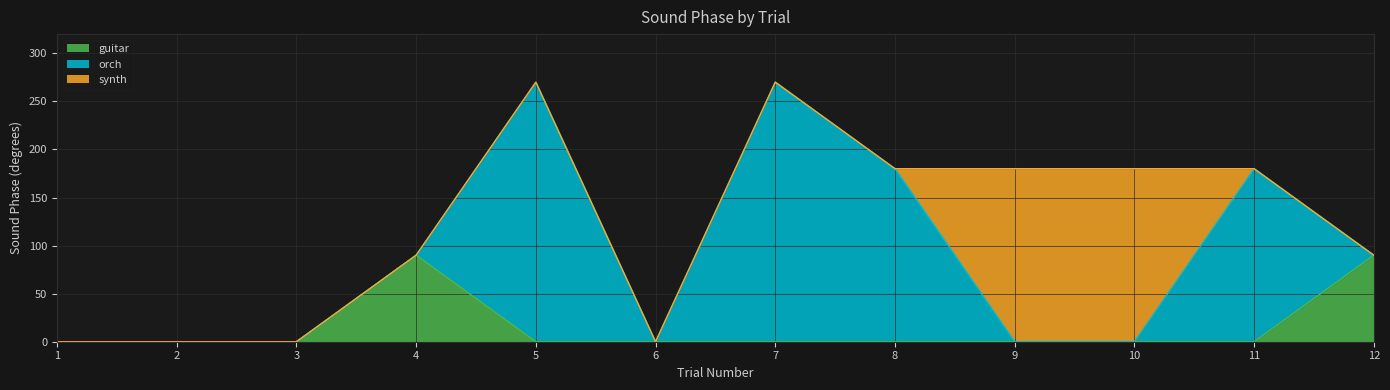

Does the chart display data point markers on the line(s)?

No